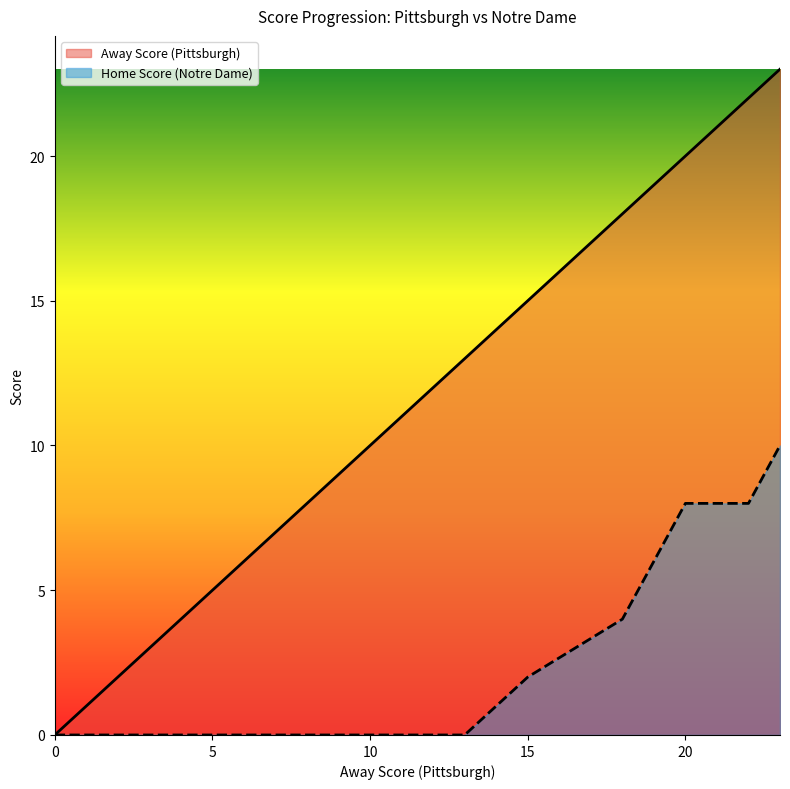

Does the chart have visible grid lines?

No